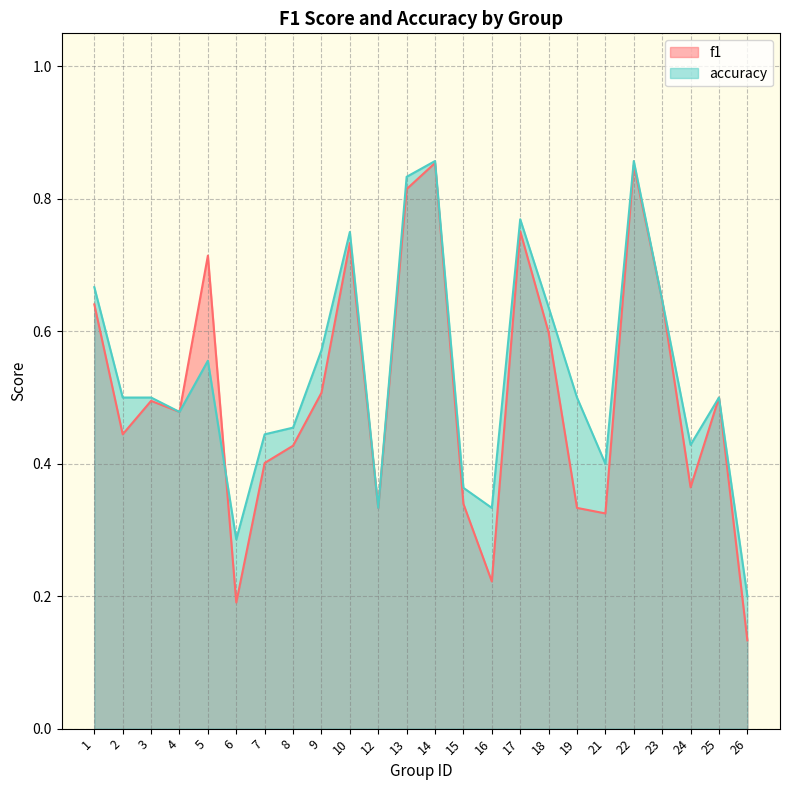

Where is the first local minimum for f1?

2